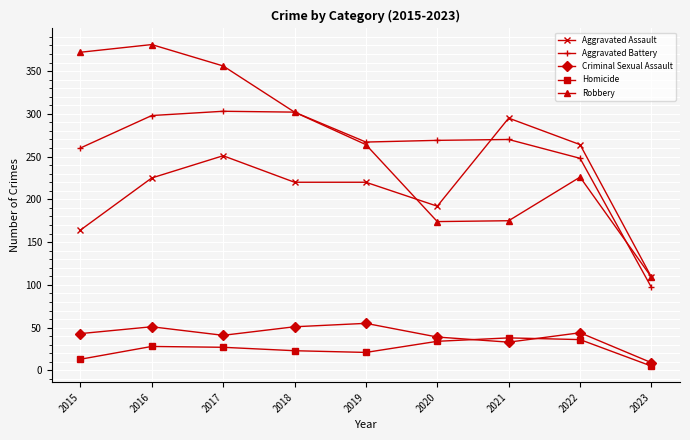

Is it true that Homicide equals 23 at 2018?

True